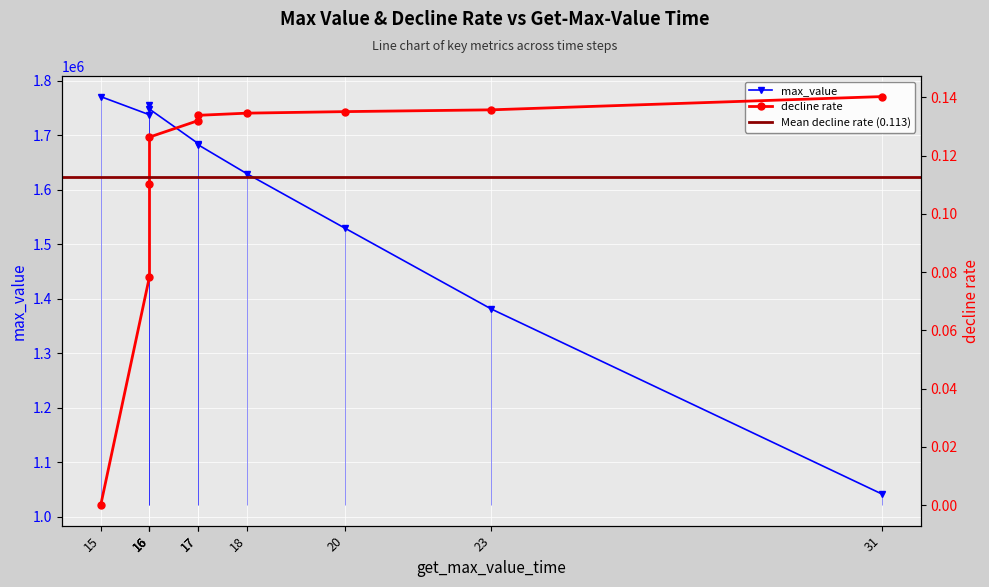

At which category is the sum across all series the highest?

15